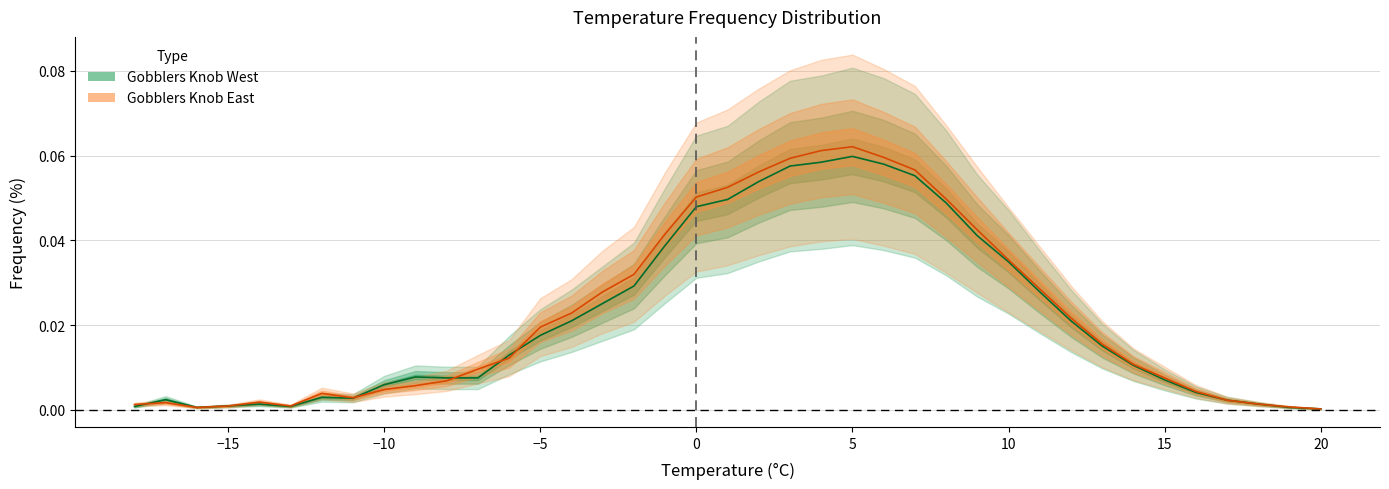

Which series has the largest range (max minus min)?

Gobblers Knob East